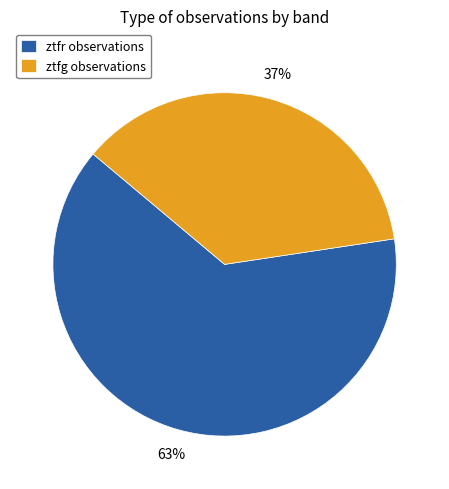

Count the number of slices in the pie.

2